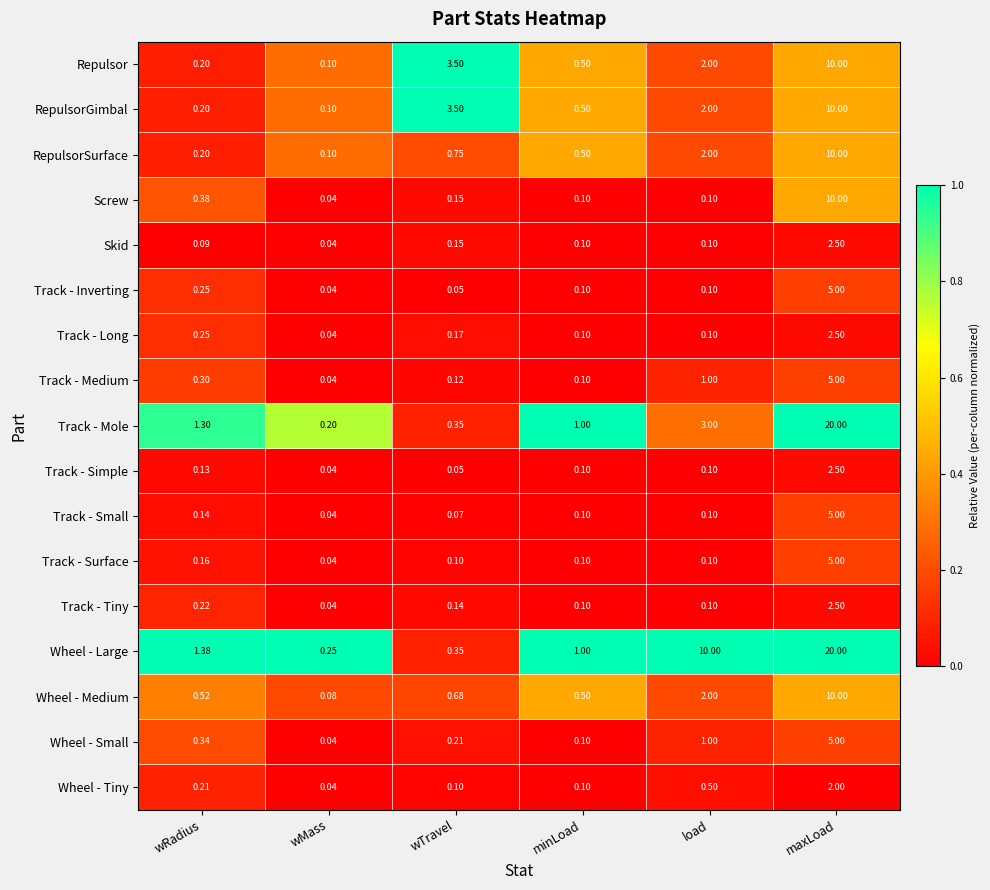

Where is Track - Mole nearest to the value 10?

load